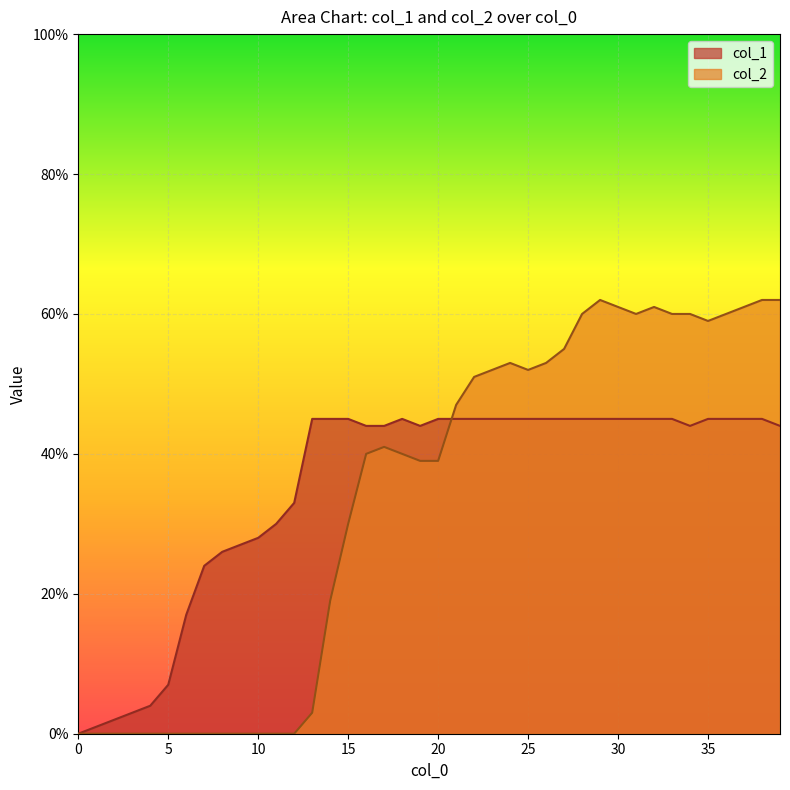

Does the chart display data point markers on the line(s)?

No